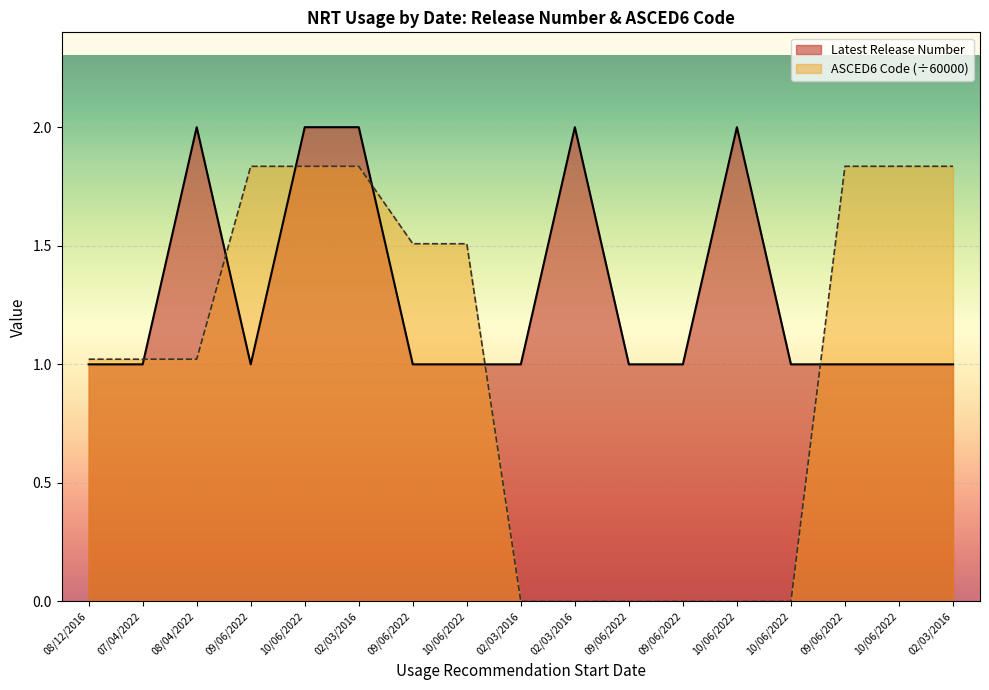

Between which two adjacent categories do Latest Release Number and ASCED6 Code first intersect?

07/04/2022 and 08/04/2022